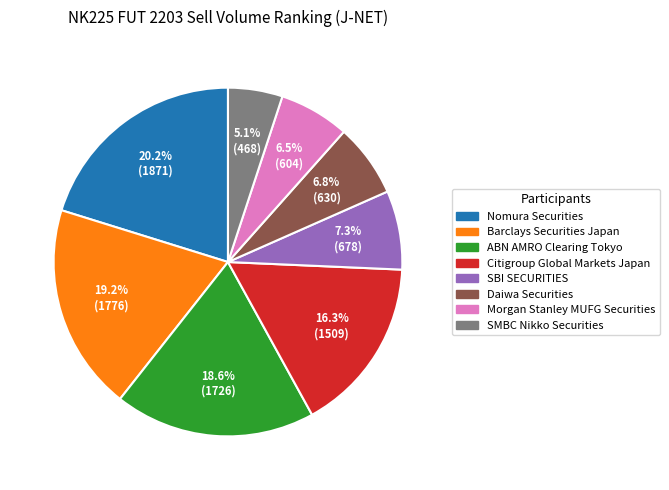

What is the ratio of the value at SBI SECURITIES to the value at Morgan Stanley MUFG Securities?

1.1